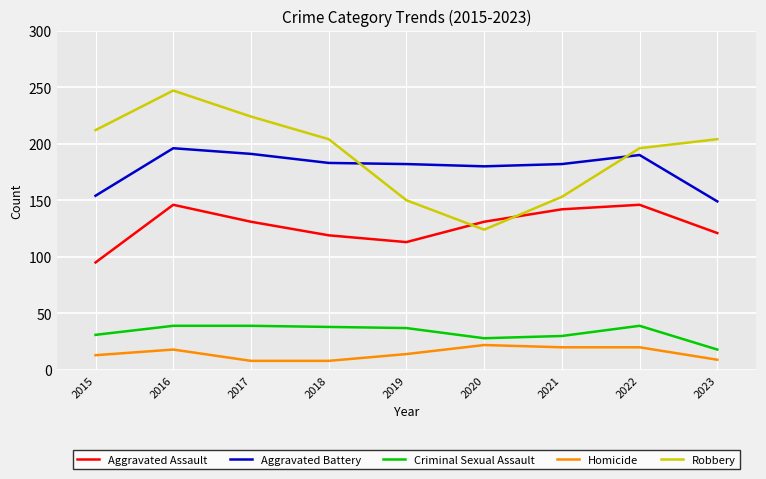

What is the highest value of the Criminal Sexual Assault series?

39